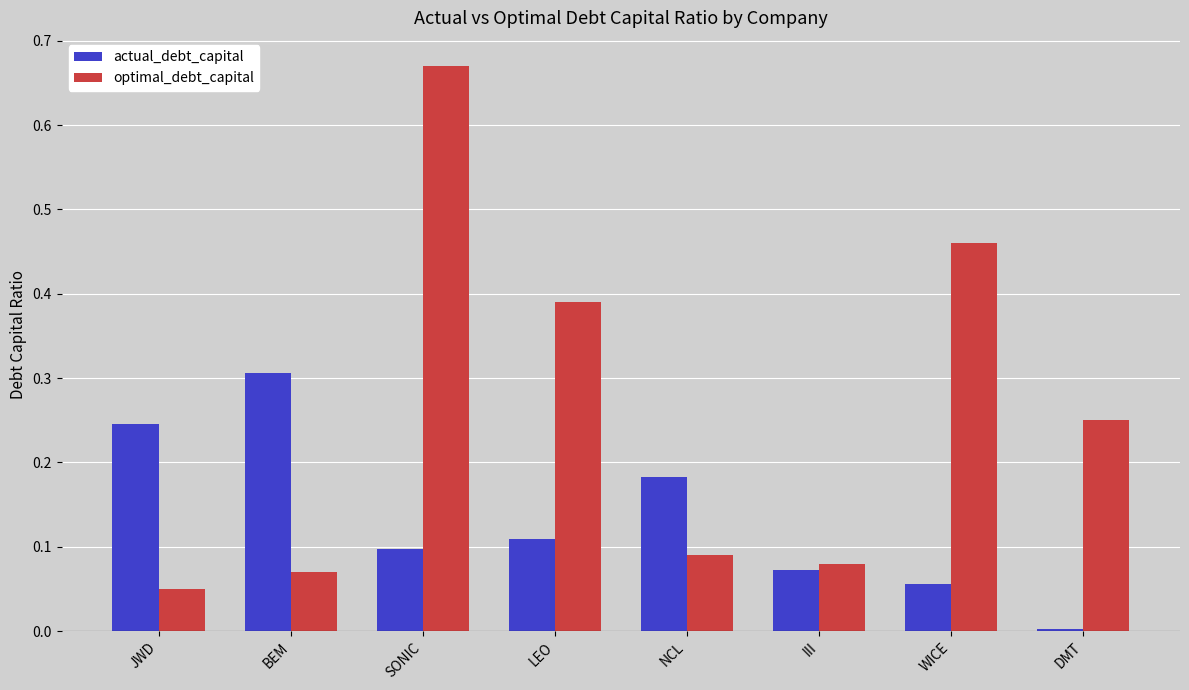

At which label does actual_debt_capital reach its peak?

BEM